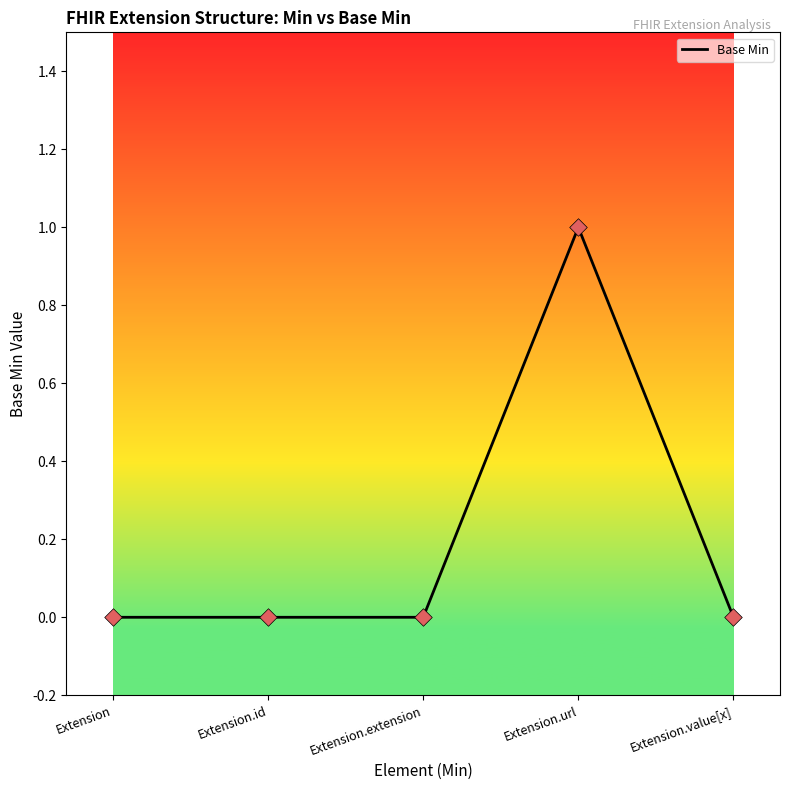

Which has a higher value, Extension or Extension.value[x]?

Extension